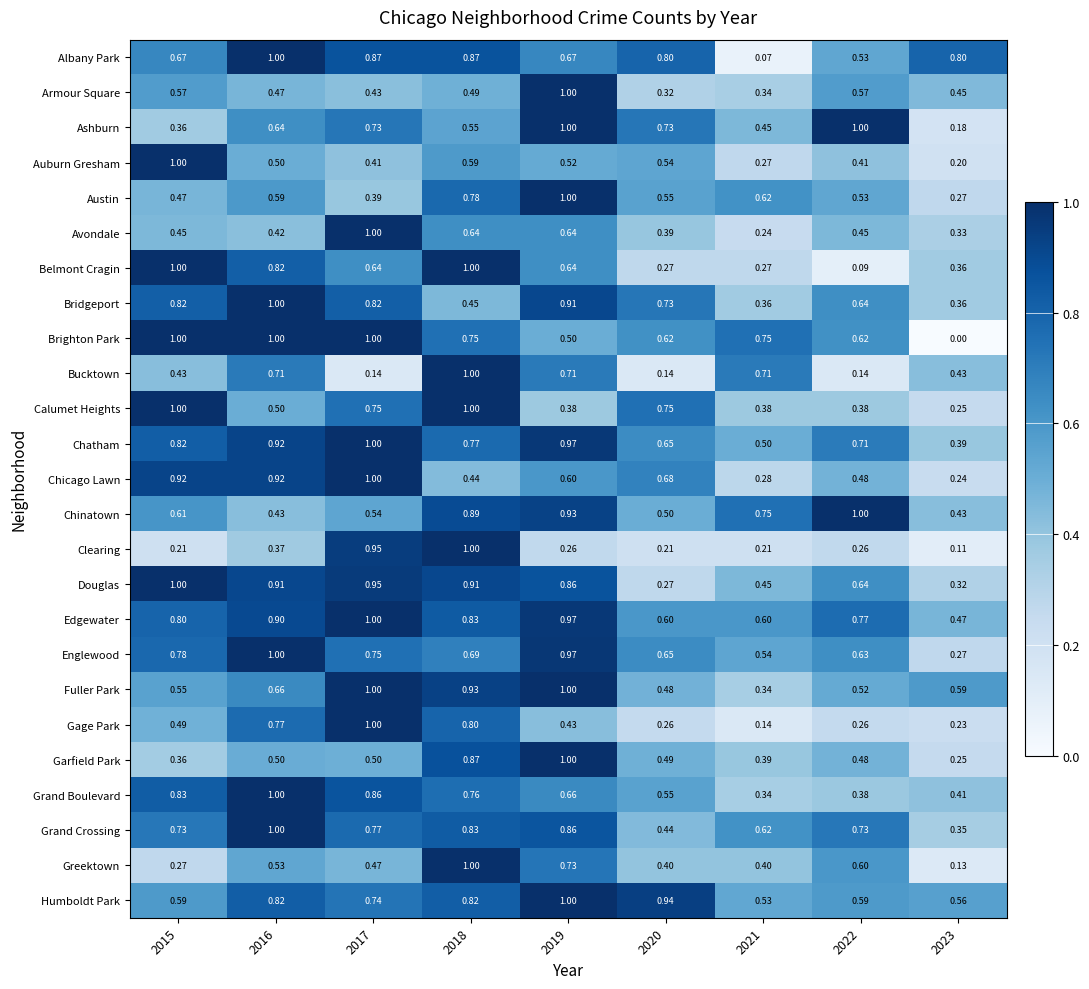

Which series has the largest range (max minus min)?

Brighton Park